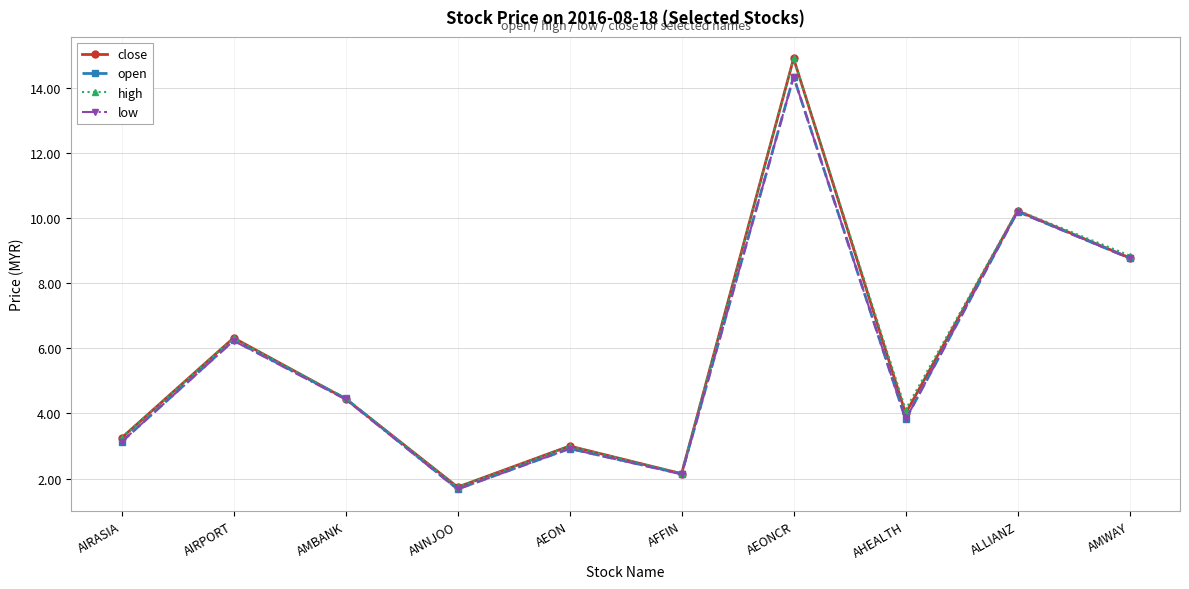

True or false: low has a value of 1.7 at AIRPORT.

False